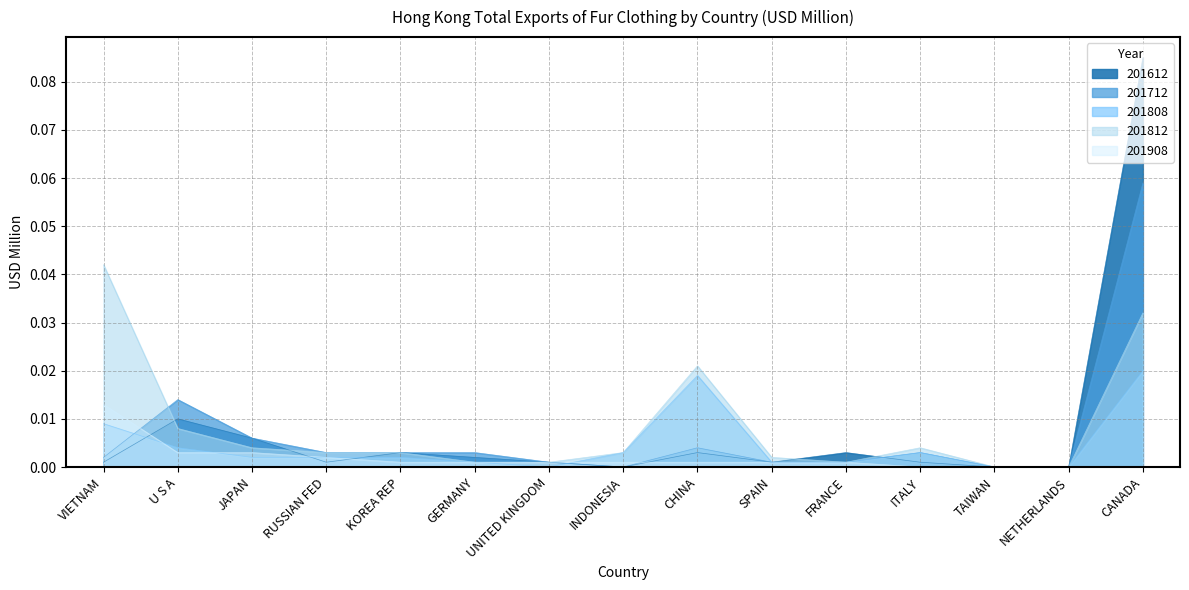

How many lines are shown in the chart?

5